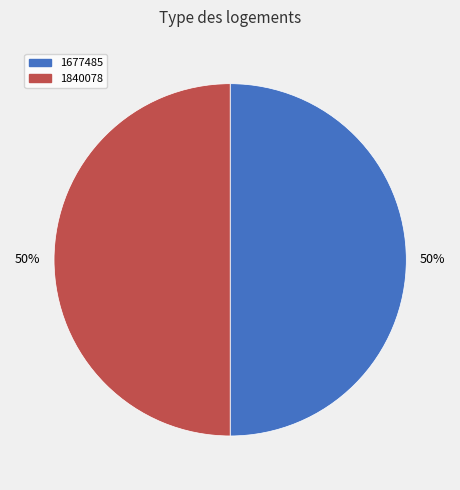

To the nearest percent, what is the combined percentage of 1840078 and 1677485?

100%